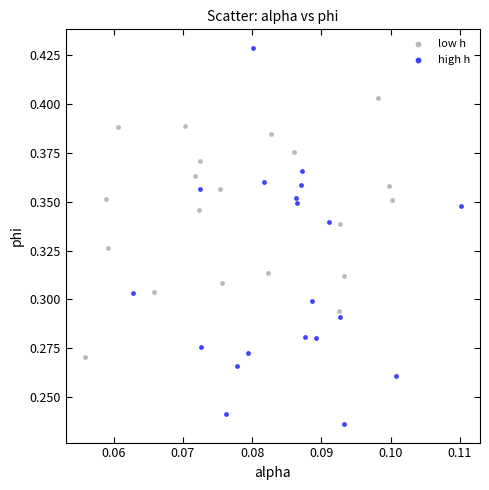

Which series has the widest spread of Y values?

high h